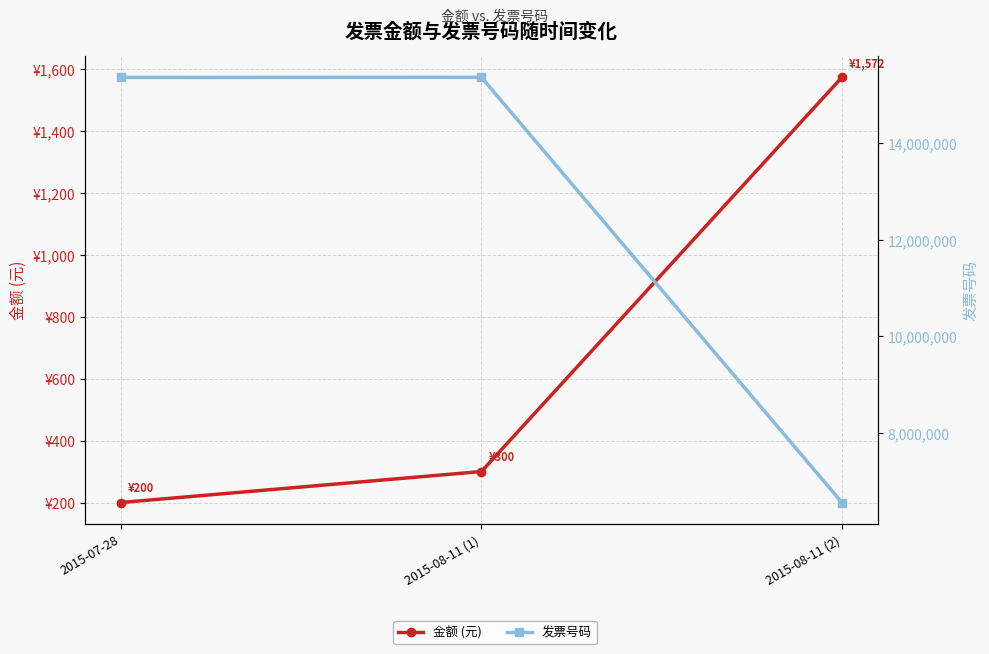

Where is 金额 (元) nearest to the value 886?

2015-08-11 (1)